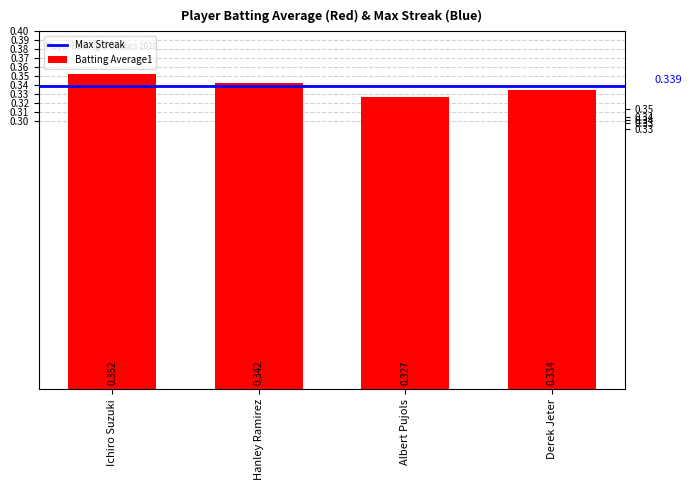

True or false: the data shows 0.5 at Albert Pujols.

False